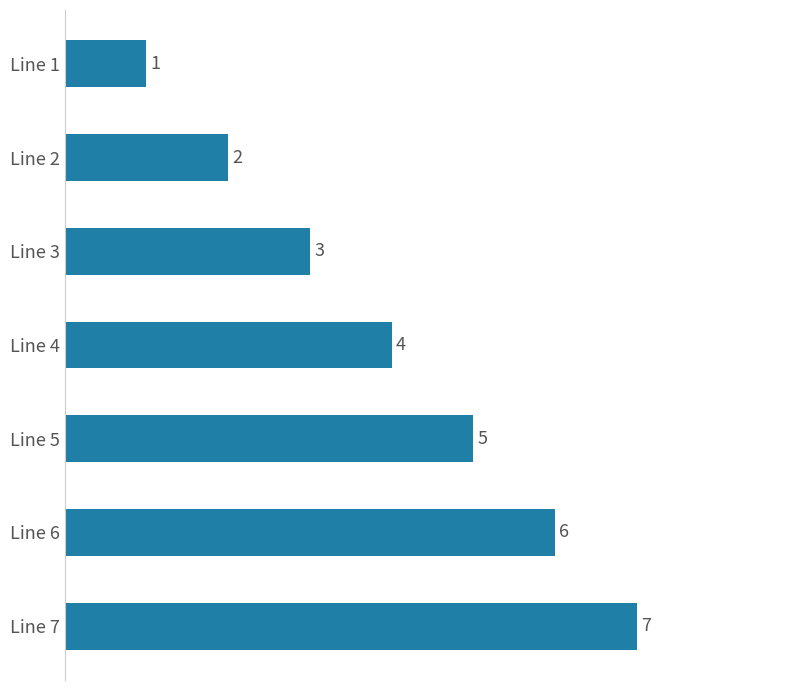

What is the change in value from Line 5 to Line 7?

+2